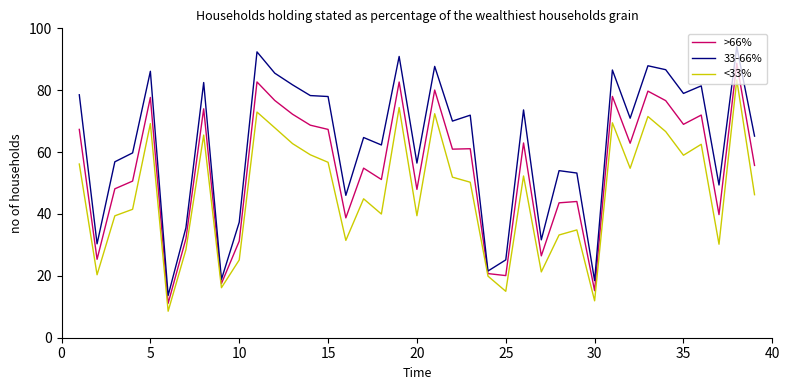

List the series in order of their overall mean, lowest first.

<33%, >66%, 33-66%